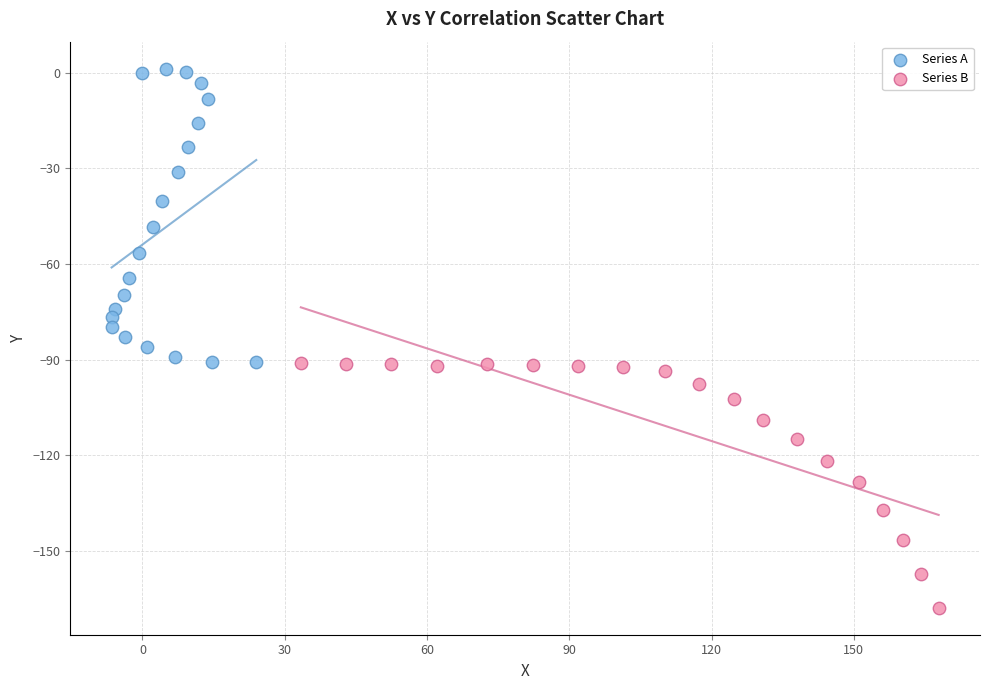

Which series has the largest Y range (max minus min)?

Series A